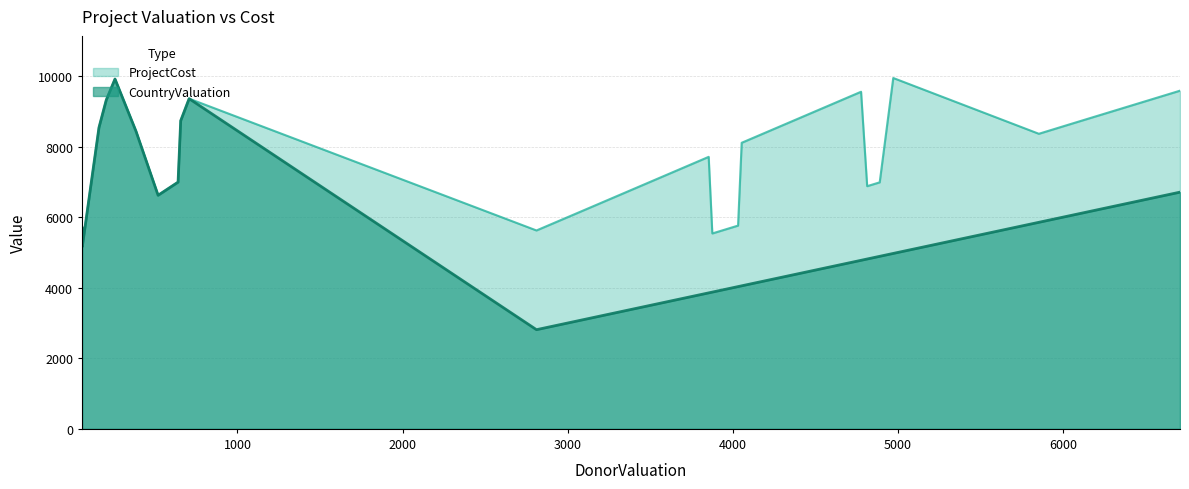

What is the smallest value displayed?

2811